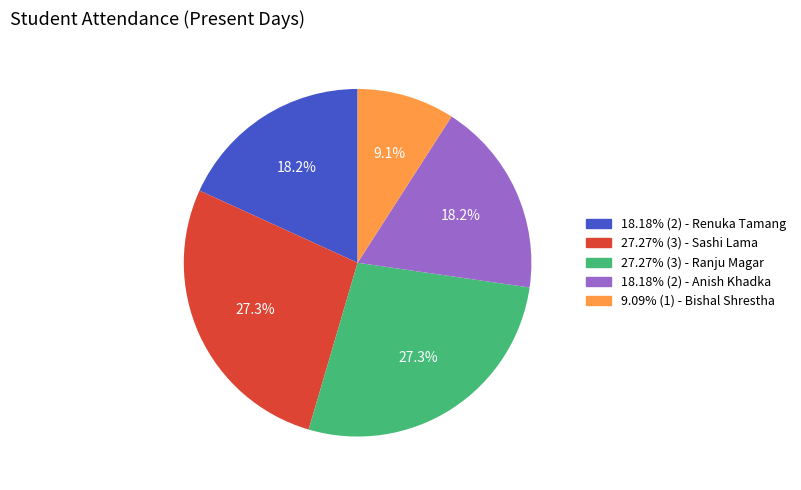

Does any single category account for the majority?

No